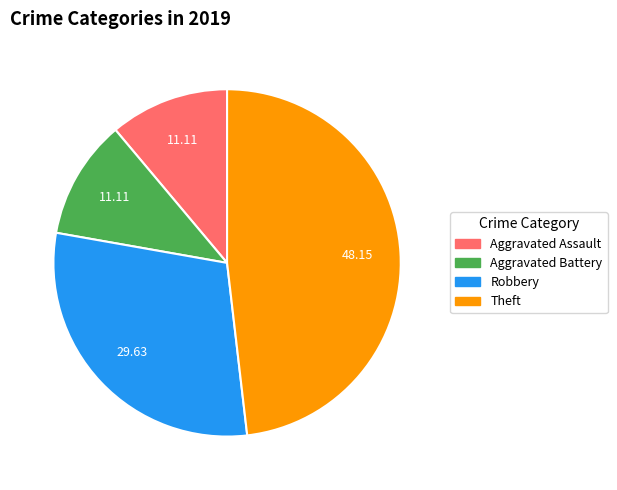

Which category has the biggest portion of the pie?

Theft